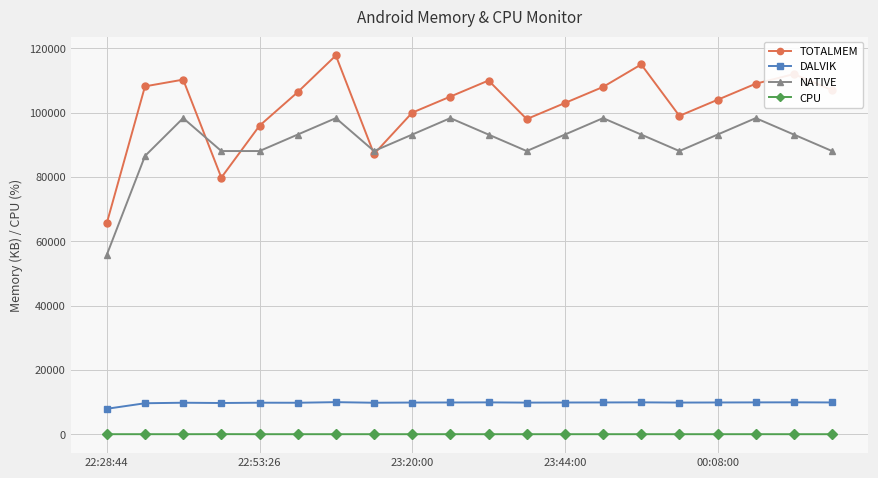

What is the greatest value displayed?

117779.0